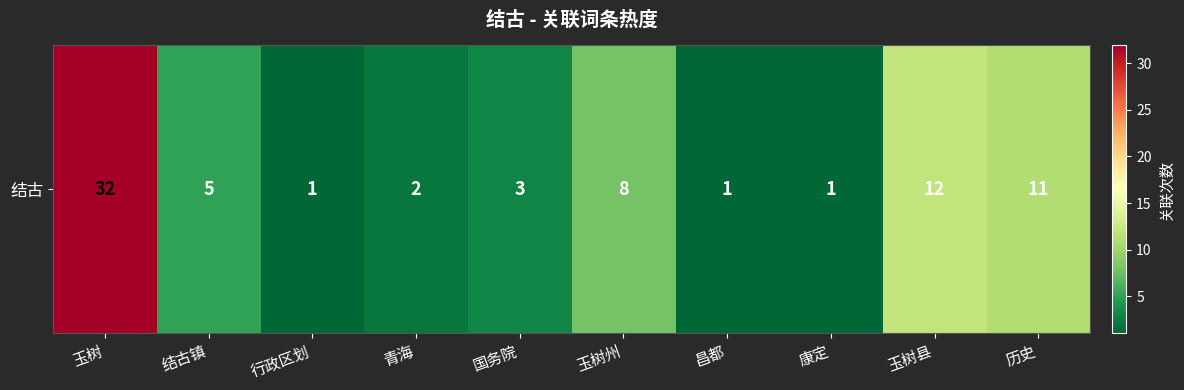

At which label is the value closest to 16?

玉树县